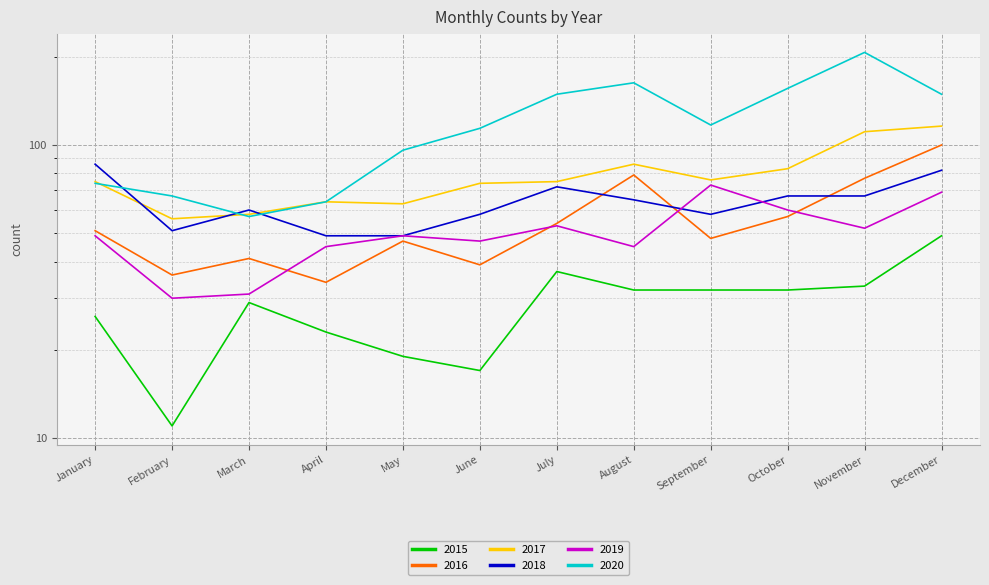

True or false: 2016 and 2015 cross at least once.

False